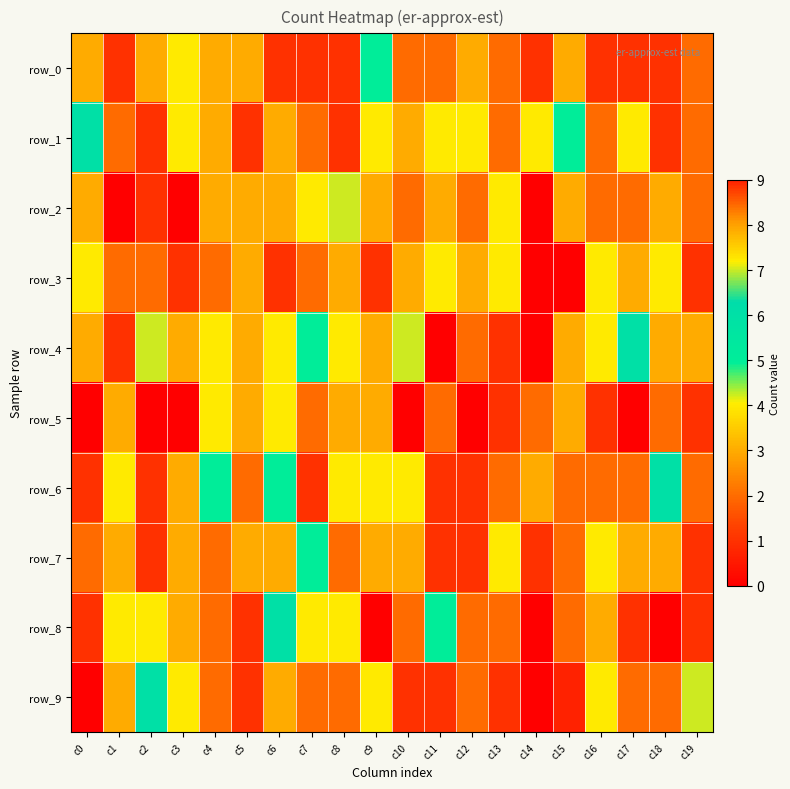

Reading left to right, what are all the values shown in this chart?

row_0: c0=3	c1=1	c2=3	c3=4	c4=3	c5=3	c6=1	c7=1	c8=1	c9=5	c10=2	c11=2	c12=3	c13=2	c14=1	c15=3	c16=1	c17=1	c18=1	c19=2
row_1: c0=6	c1=2	c2=1	c3=4	c4=3	c5=1	c6=3	c7=2	c8=1	c9=4	c10=3	c11=4	c12=4	c13=2	c14=4	c15=5	c16=2	c17=4	c18=1	c19=2
row_2: c0=3	c1=0	c2=1	c3=0	c4=3	c5=3	c6=3	c7=4	c8=7	c9=3	c10=2	c11=3	c12=2	c13=4	c14=0	c15=3	c16=2	c17=2	c18=3	c19=2
row_3: c0=4	c1=2	c2=2	c3=1	c4=2	c5=3	c6=1	c7=2	c8=3	c9=1	c10=3	c11=4	c12=3	c13=4	c14=0	c15=0	c16=4	c17=3	c18=4	c19=1
row_4: c0=3	c1=1	c2=7	c3=3	c4=4	c5=3	c6=4	c7=5	c8=4	c9=3	c10=7	c11=0	c12=2	c13=1	c14=0	c15=3	c16=4	c17=6	c18=3	c19=3
row_5: c0=0	c1=3	c2=0	c3=0	c4=4	c5=3	c6=4	c7=2	c8=3	c9=3	c10=0	c11=2	c12=0	c13=1	c14=2	c15=3	c16=1	c17=0	c18=2	c19=1
row_6: c0=1	c1=4	c2=1	c3=3	c4=5	c5=2	c6=5	c7=1	c8=4	c9=4	c10=4	c11=1	c12=1	c13=2	c14=3	c15=2	c16=2	c17=2	c18=6	c19=2
row_7: c0=2	c1=3	c2=1	c3=3	c4=2	c5=3	c6=3	c7=5	c8=2	c9=3	c10=3	c11=1	c12=1	c13=4	c14=1	c15=2	c16=4	c17=3	c18=3	c19=1
row_8: c0=1	c1=4	c2=4	c3=3	c4=2	c5=1	c6=6	c7=4	c8=4	c9=0	c10=2	c11=5	c12=2	c13=2	c14=0	c15=2	c16=3	c17=1	c18=0	c19=1
row_9: c0=0	c1=3	c2=6	c3=4	c4=2	c5=1	c6=3	c7=2	c8=2	c9=4	c10=1	c11=1	c12=2	c13=1	c14=0	c15=9	c16=4	c17=2	c18=2	c19=7